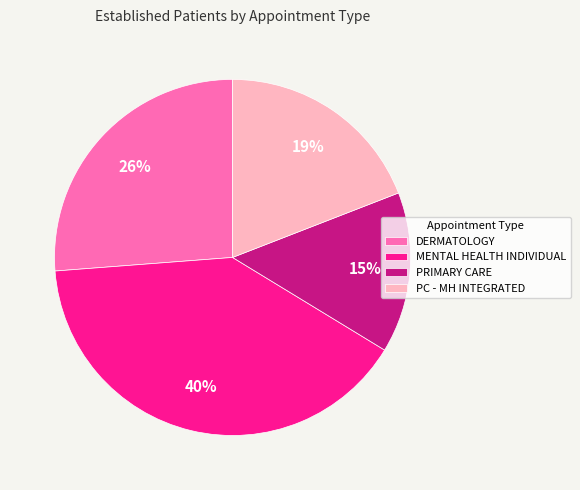

The DERMATOLOGY slice represents 26% of the pie. True or false?

True